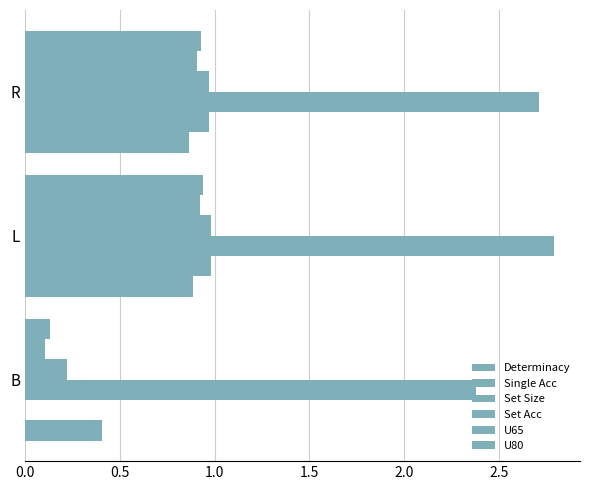

How many data points does each series have?

3